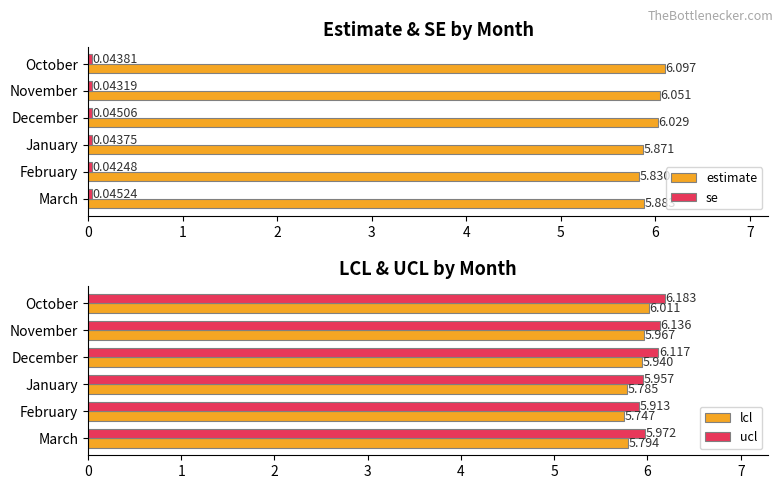

The value of ucl at December is 6.1. True or false?

True